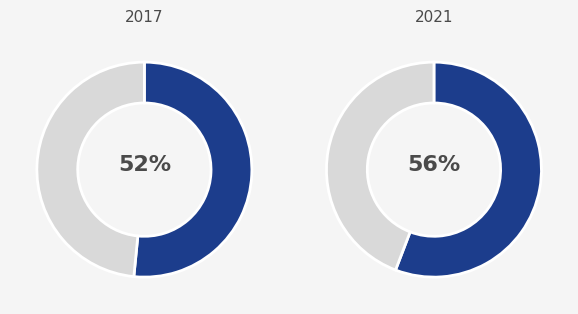

How many segments does this pie chart have?

4